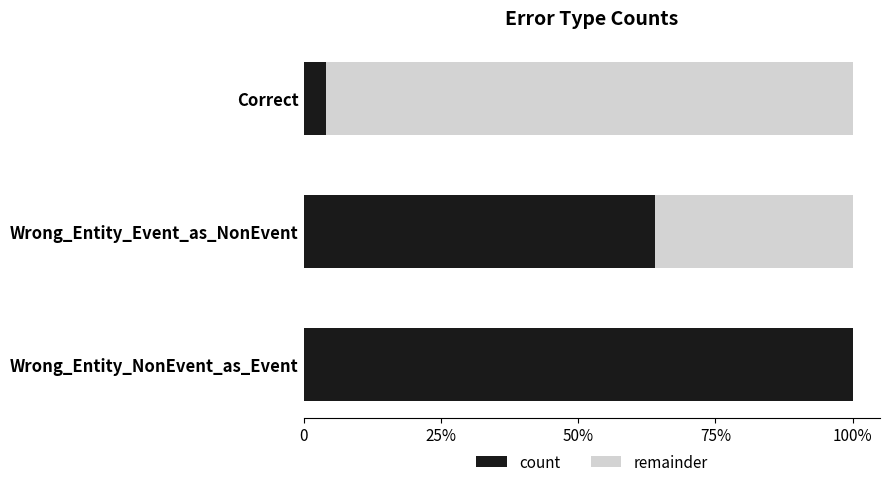

What is the value of the 2nd bar from the left?

16